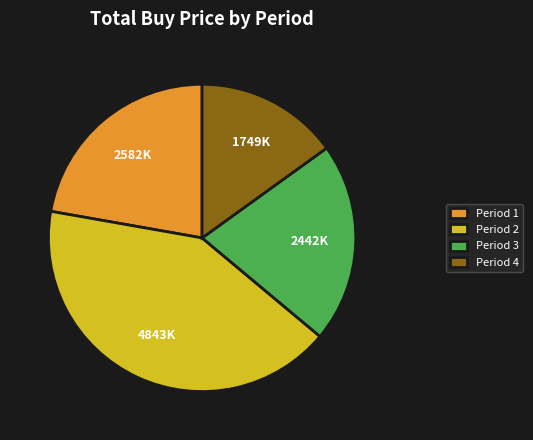

True or false: Period 2 accounts for 50% of the total.

False